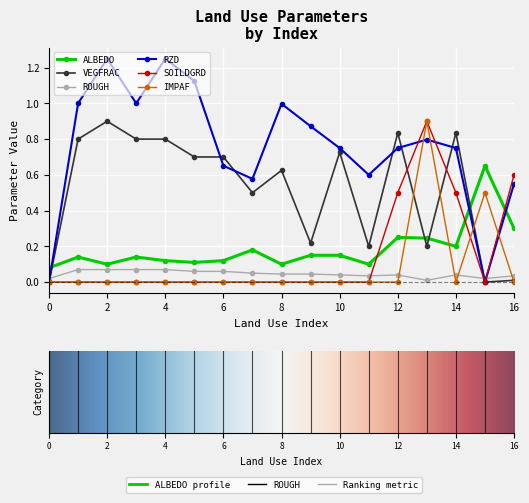

Which series has the widest spread of values?

RZD